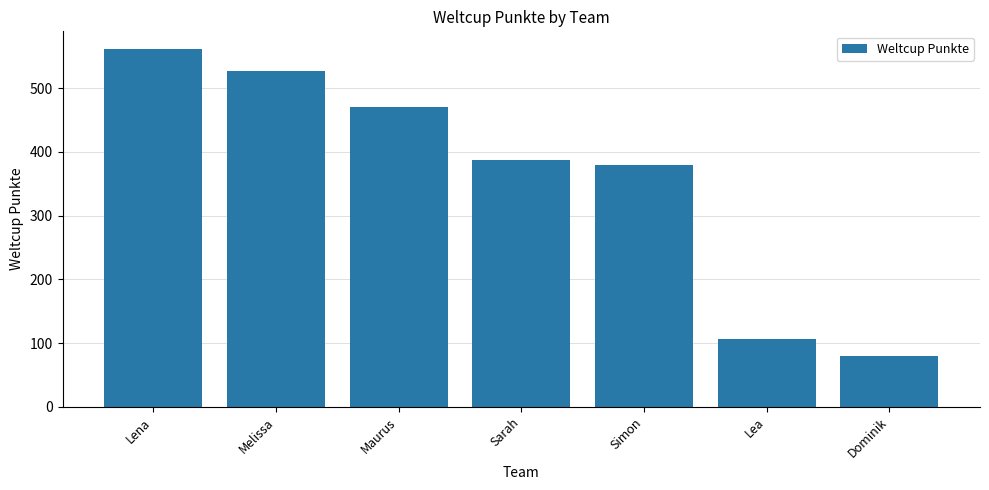

Which label corresponds to the largest value in the chart?

Lena